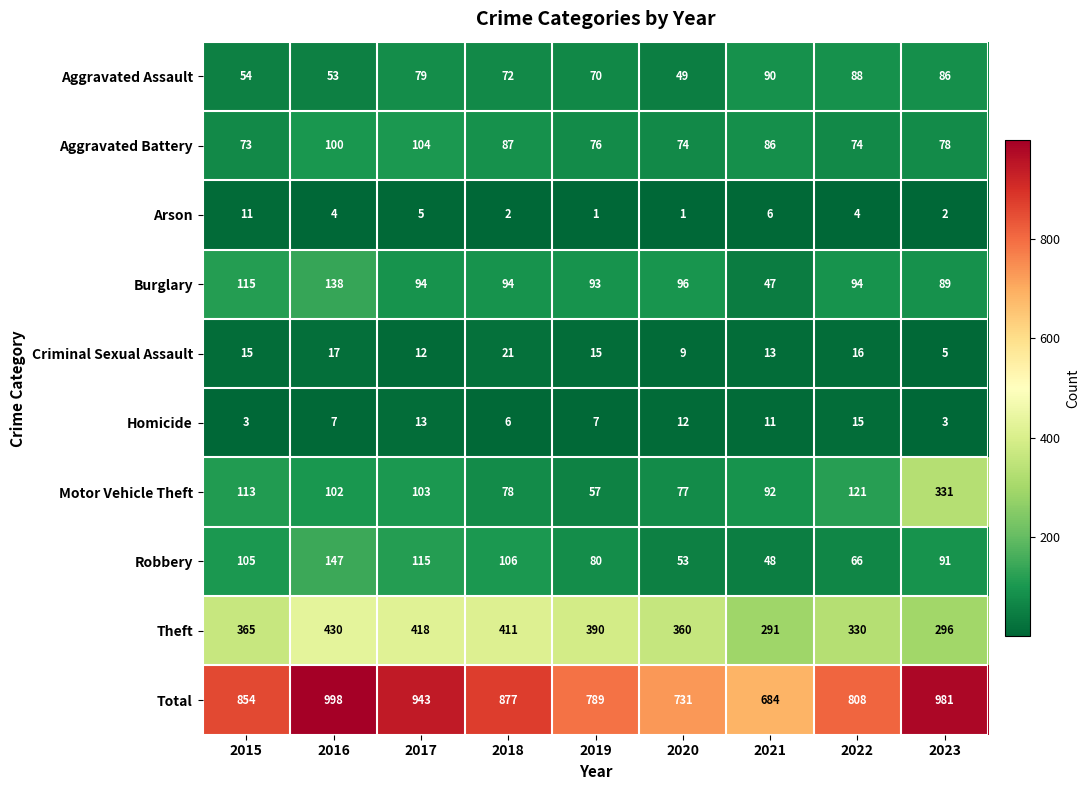

What is the average value of the Aggravated Assault series?

71